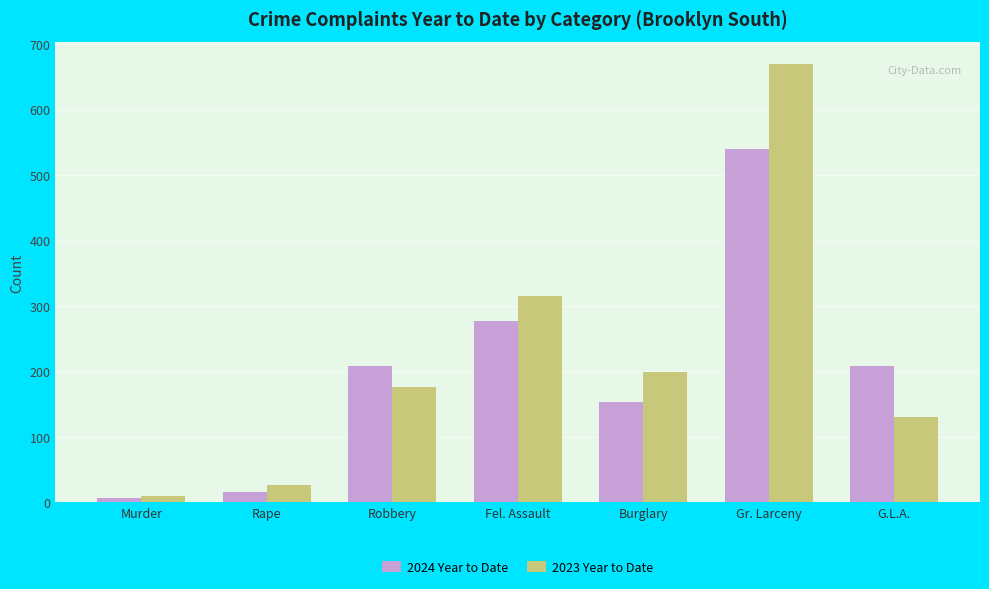

Is it true that 2024 Year to Date equals 16 at Rape?

True